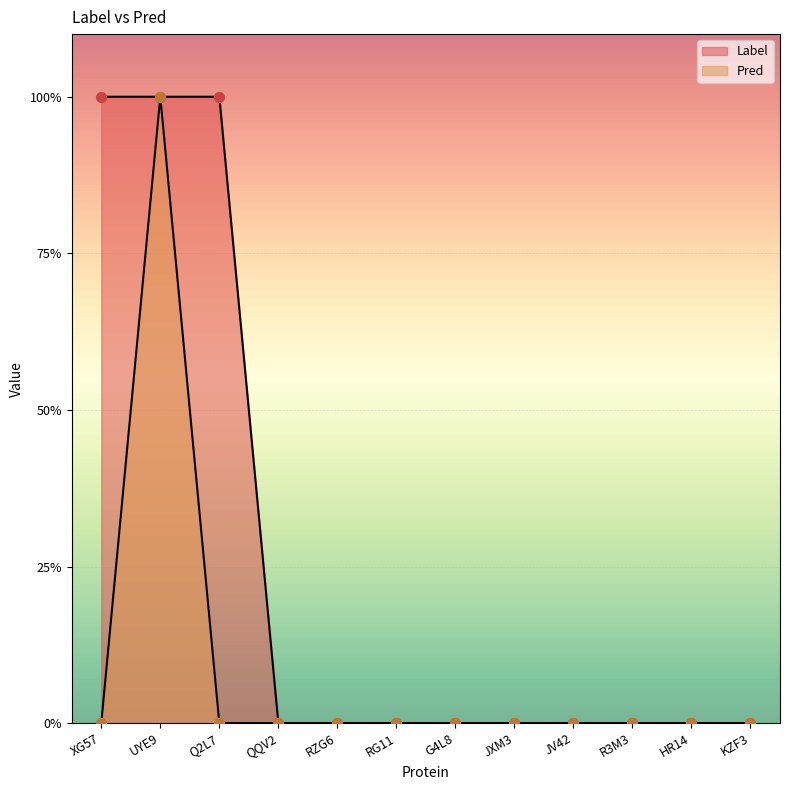

Is the value of Pred at KZF3 greater than the value of Label at XG57?

No